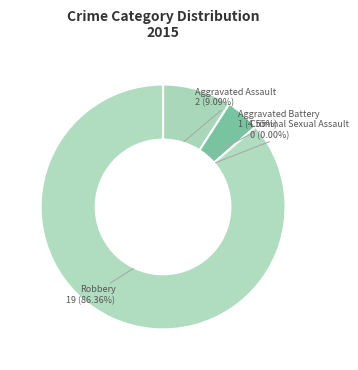

Which slice is the largest?

Robbery